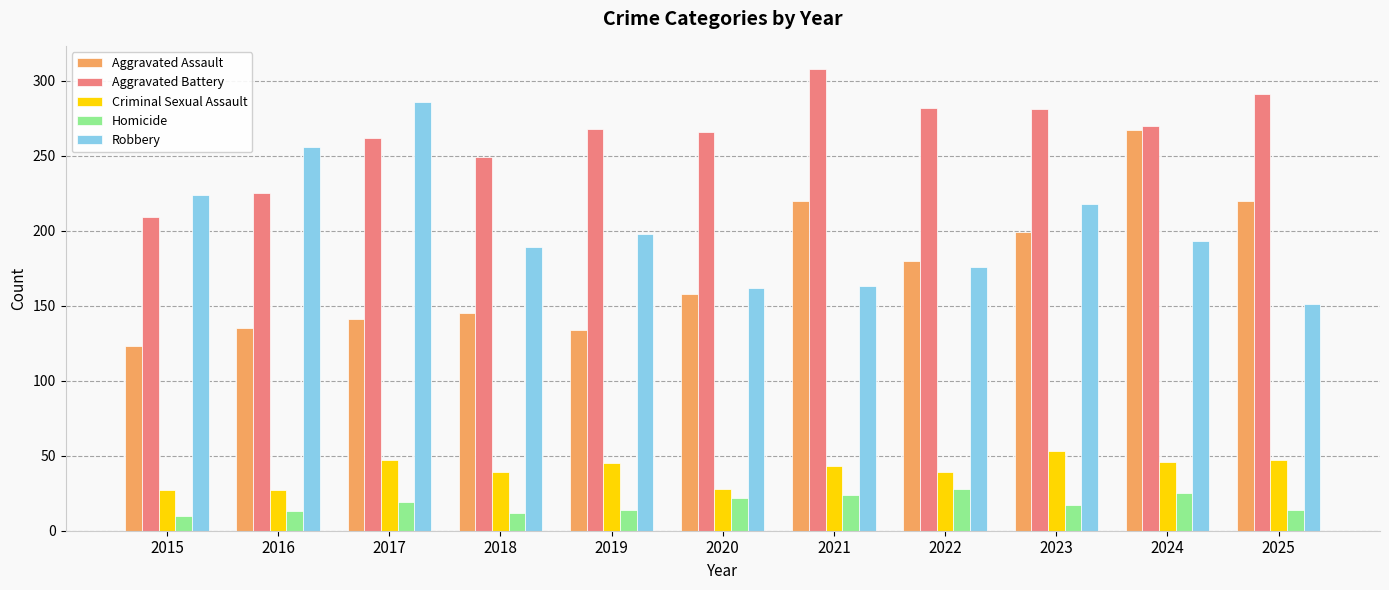

Which category has the highest value in the Aggravated Assault series?

2024